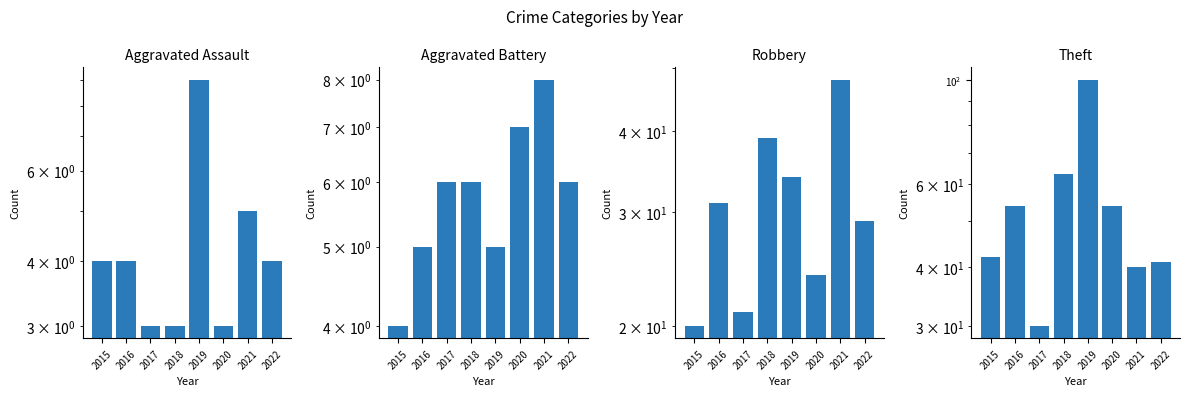

What is the difference between the Aggravated Battery values at 2021 and 2018?

2